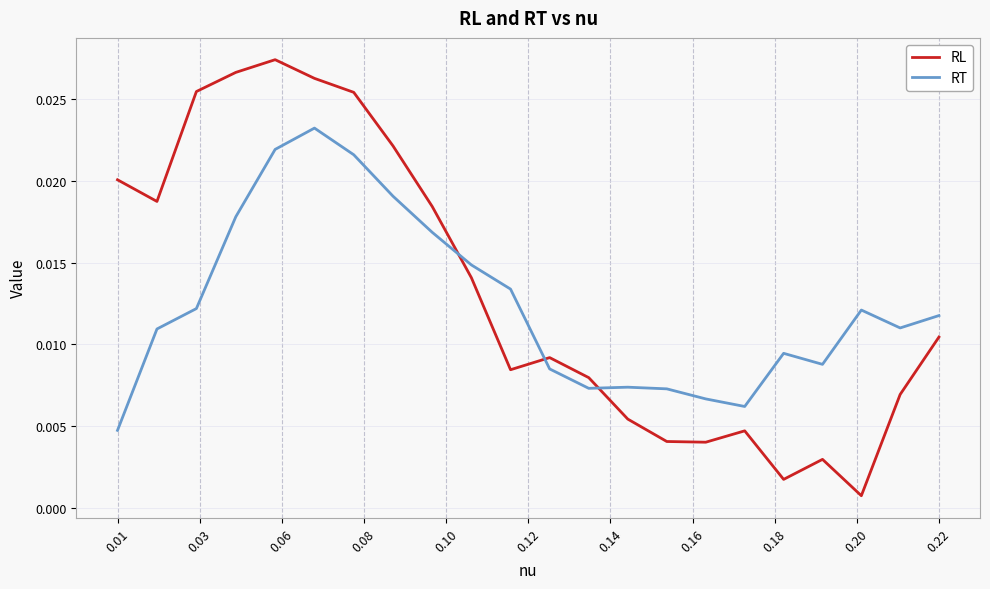

How many intersections are there between RL and RT?

3